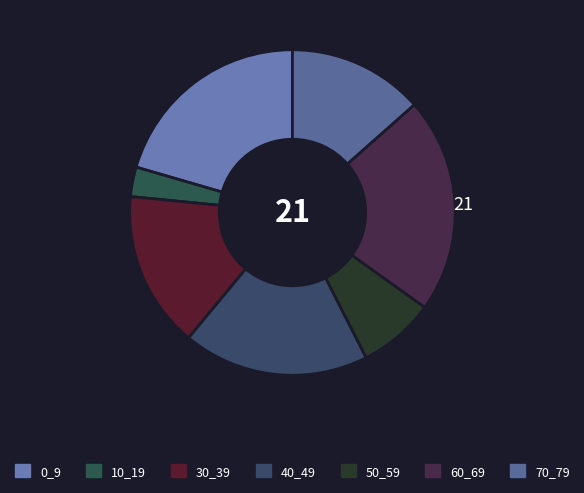

How many segments does this pie chart have?

7